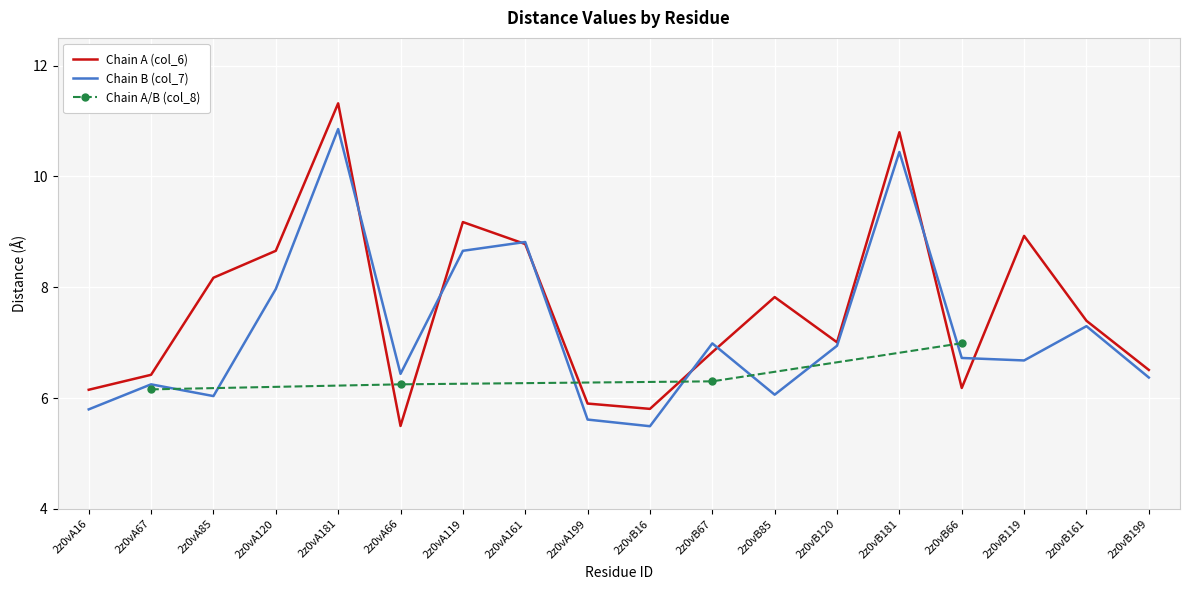

What is the label of the 5th point from the right?

2z0vB181